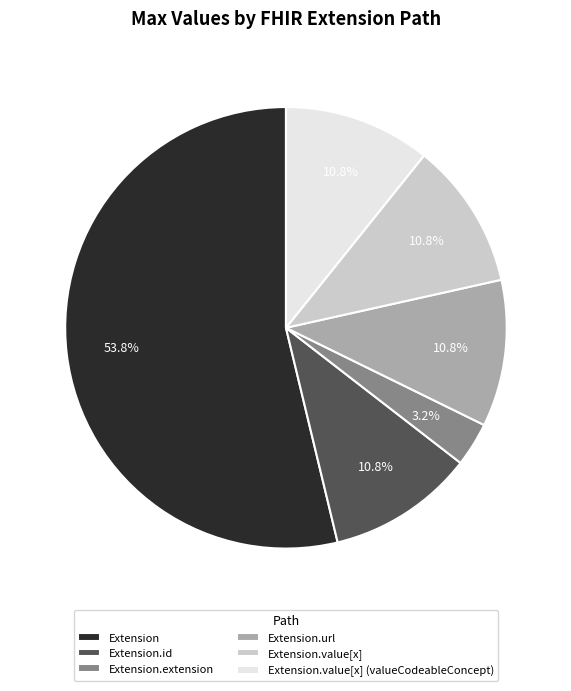

Does any single category account for the majority?

Yes